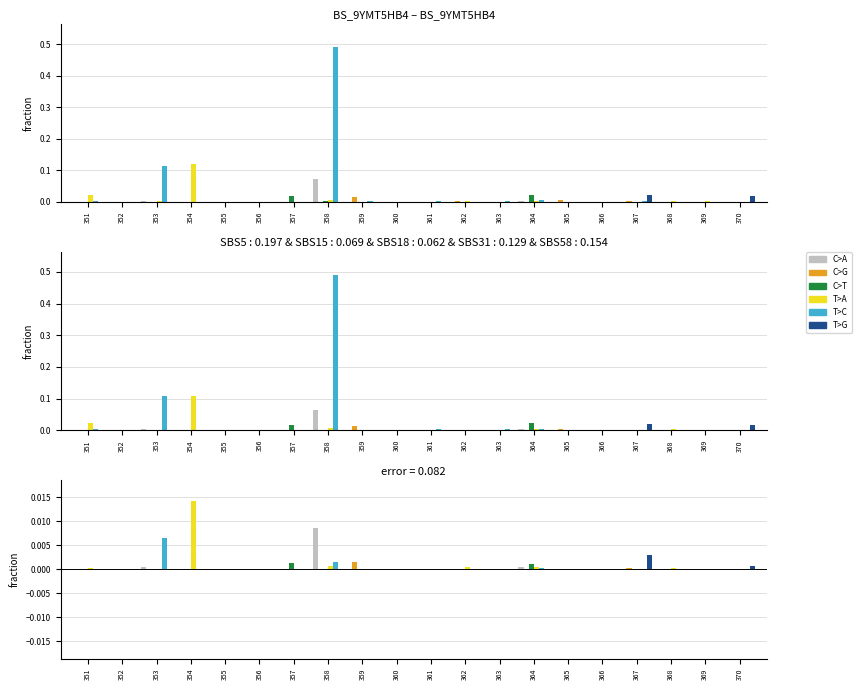

Count the number of data series in this chart.

6